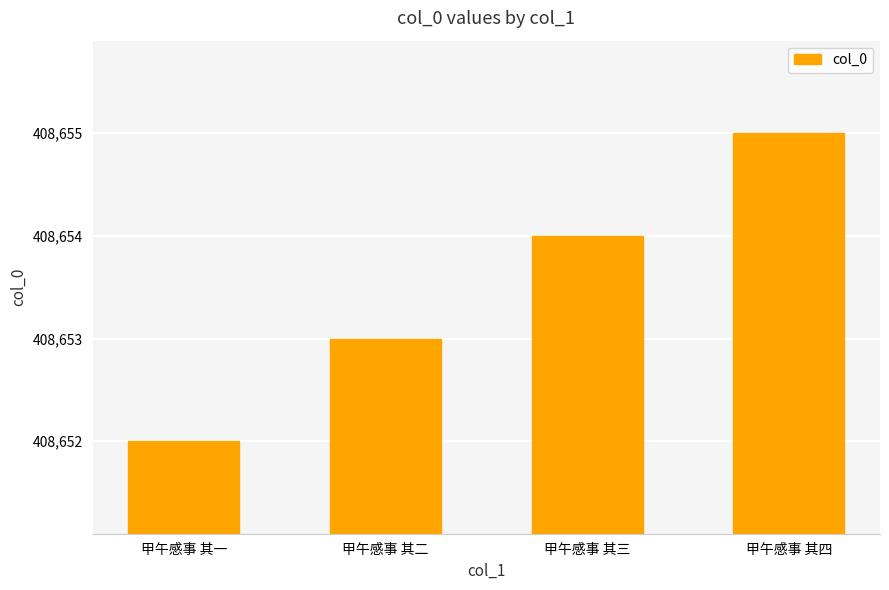

The value at 甲午感事 其三 is 408654. True or false?

True